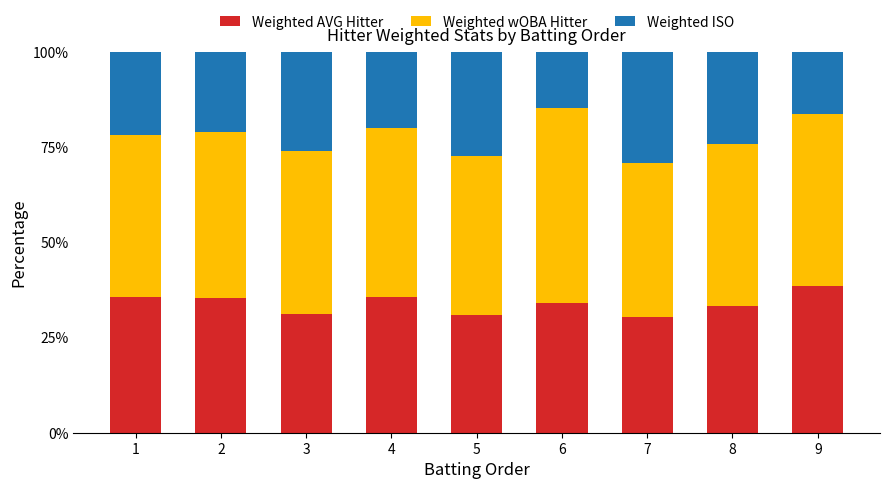

What is the minimum value for Weighted AVG Hitter?

30.4